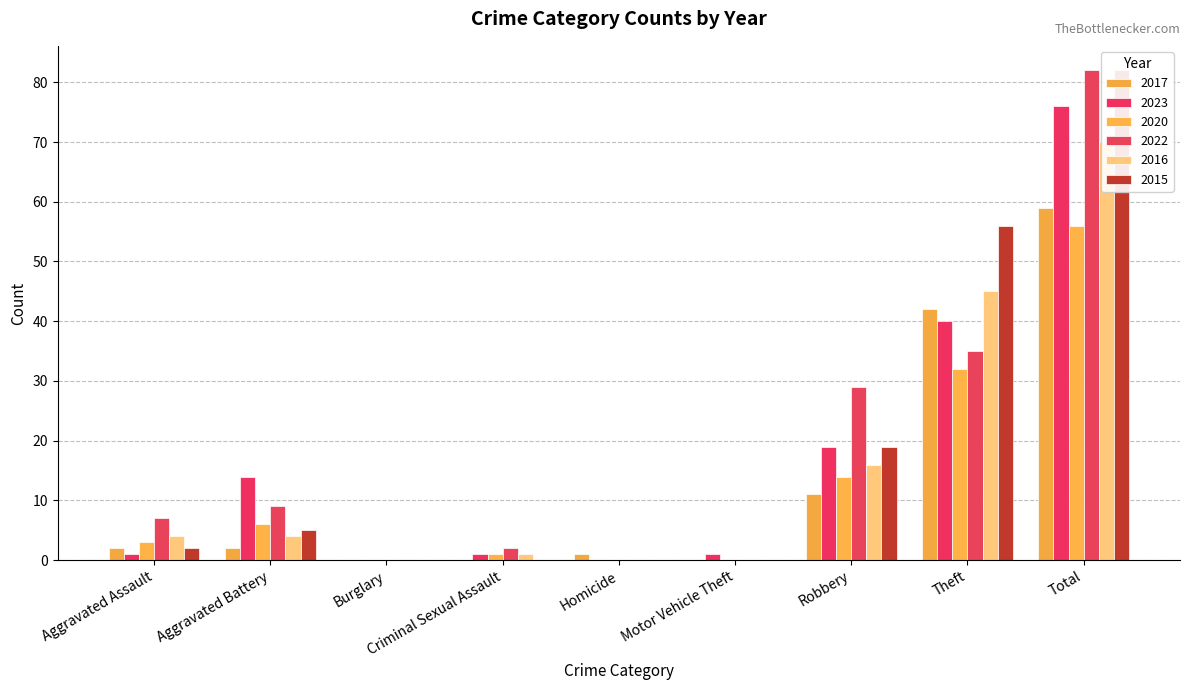

Count the number of categories in the chart.

9